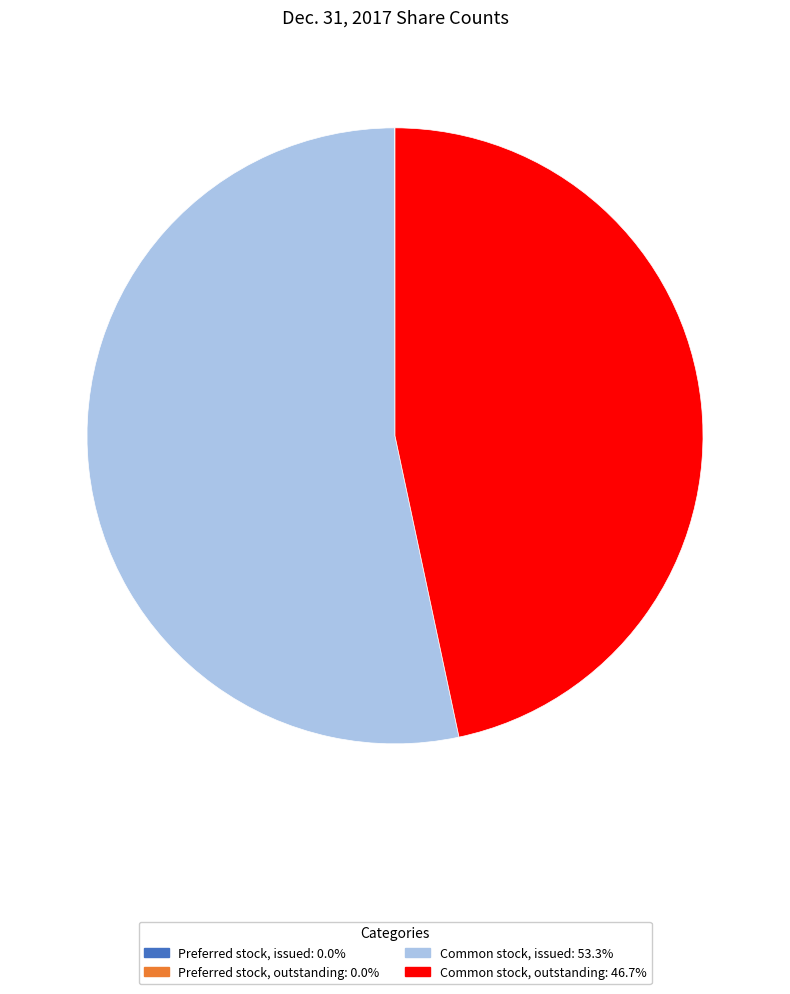

Approximately how many times larger is the value at Common stock, outstanding compared to Common stock, issued?

0.9